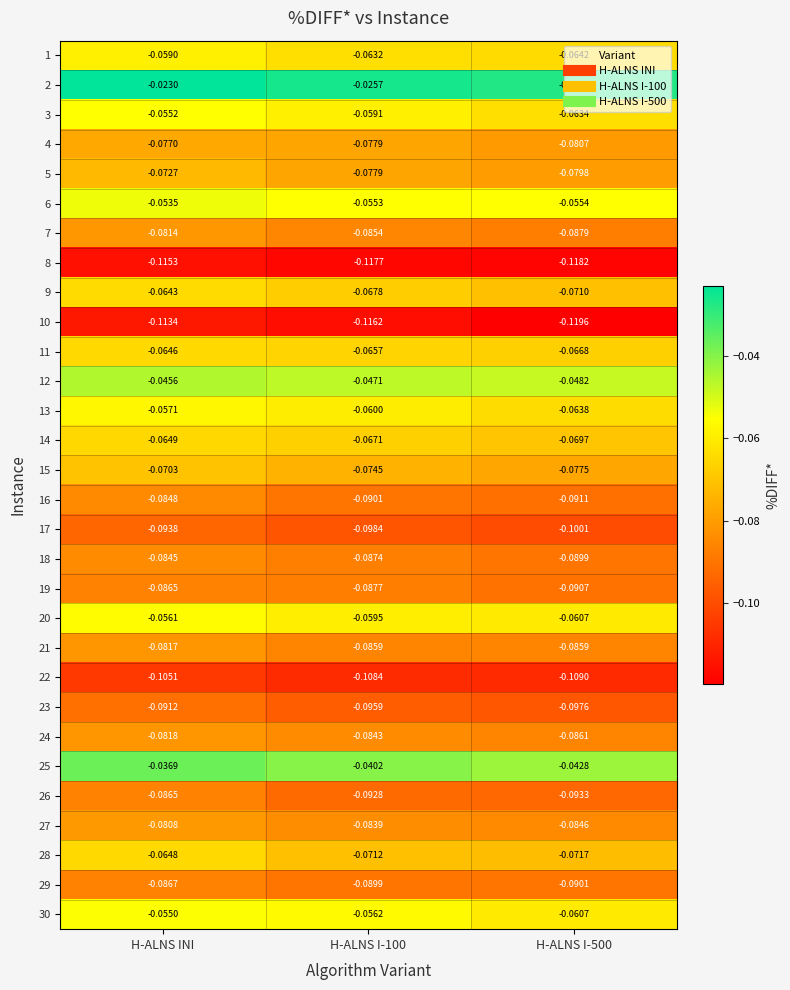

Which series changed the most between H-ALNS INI and H-ALNS I-100?

28